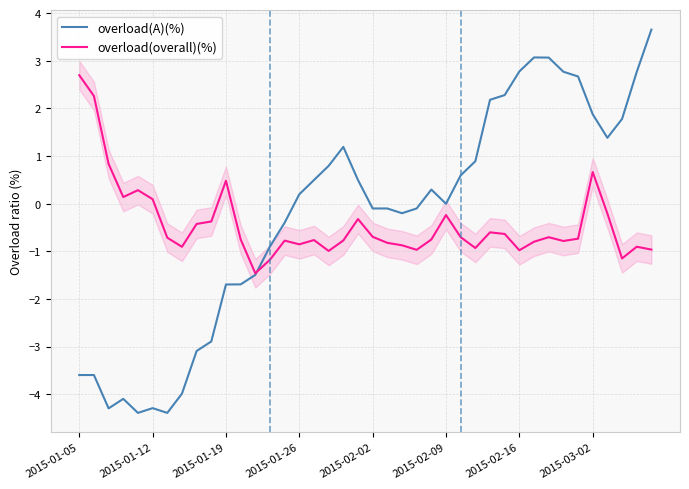

What is the total value across all series at 24?

-0.5